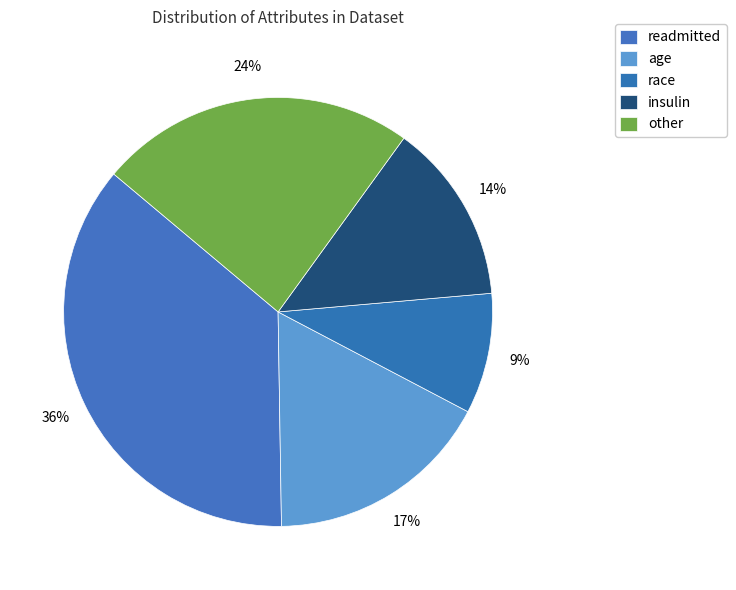

Between insulin and age, which is larger?

age